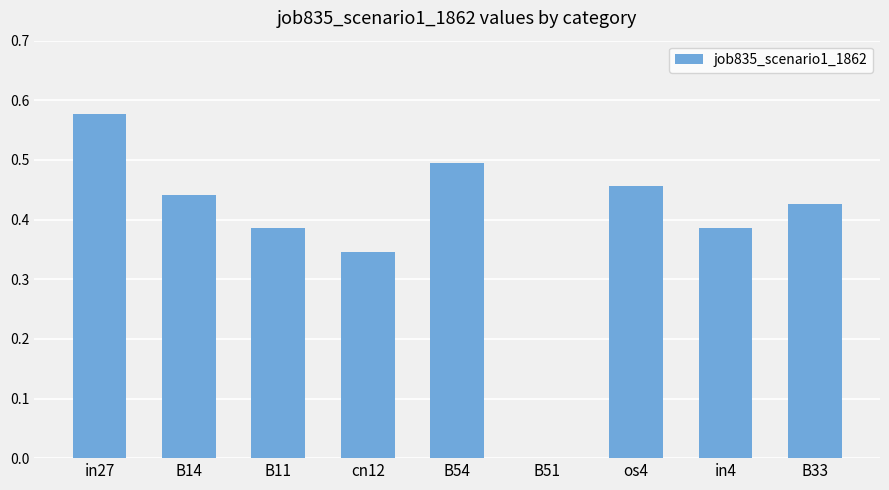

What is the sum of the values at cn12 and B33?

0.8